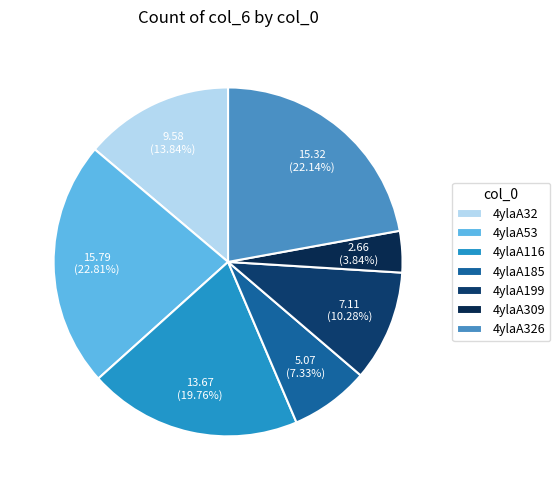

Is there any slice that represents more than half of the pie?

No